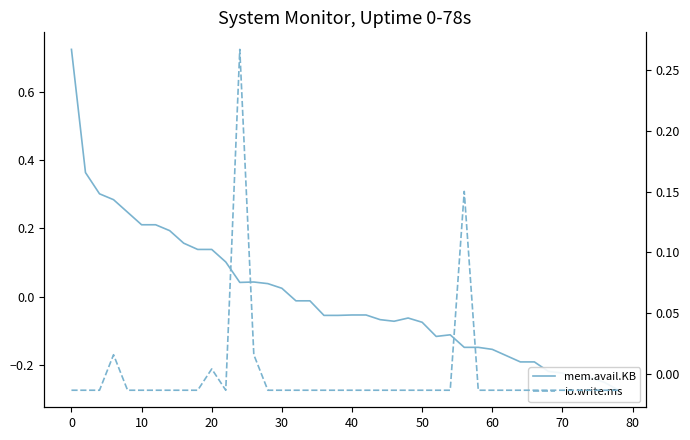

How many positive values does the mem.avail.KB series have?

16